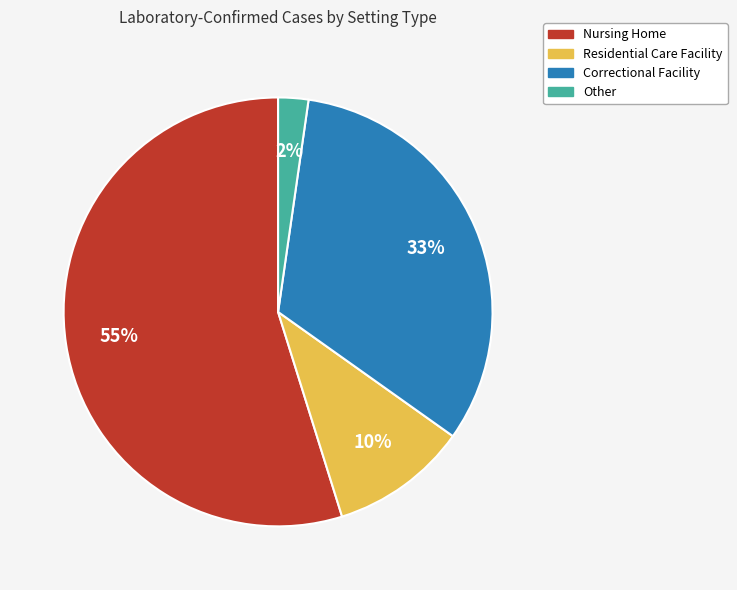

Is it true that Other is 2% of the pie?

True